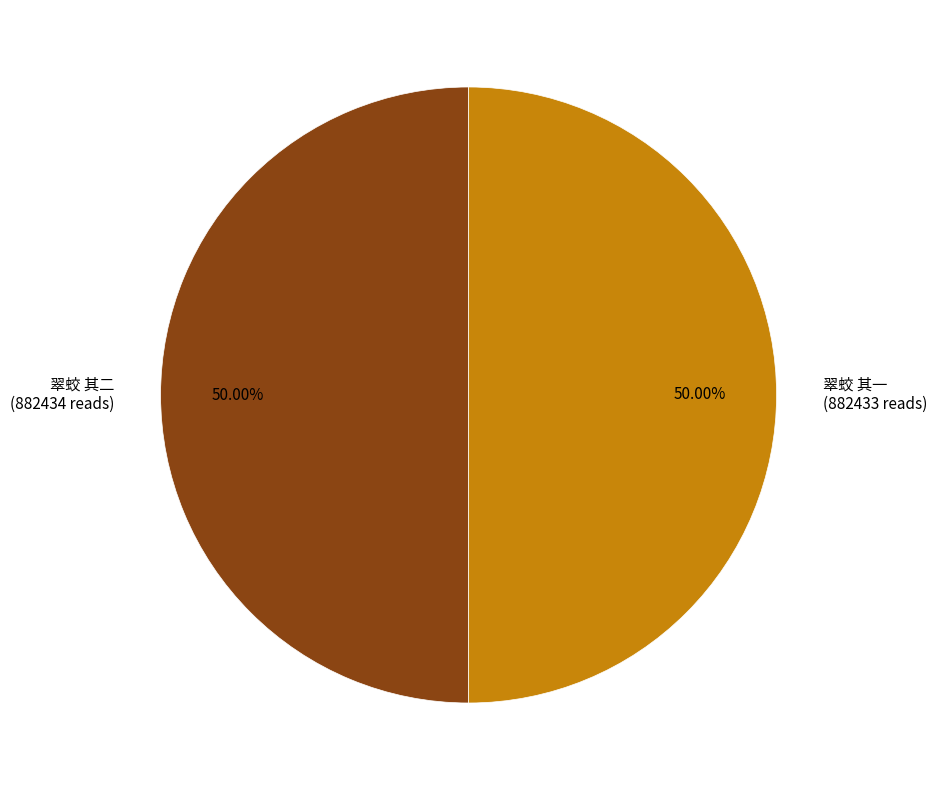

How many segments does this pie chart have?

2